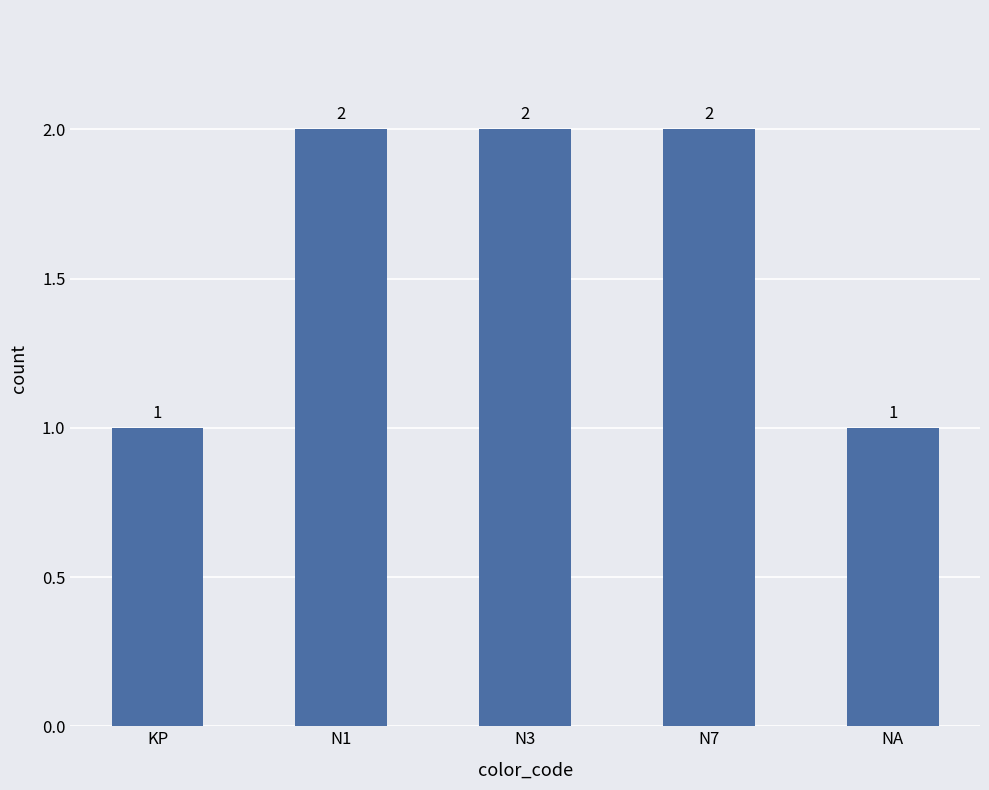

The chart shows a value of 1 at N3. True or false?

False